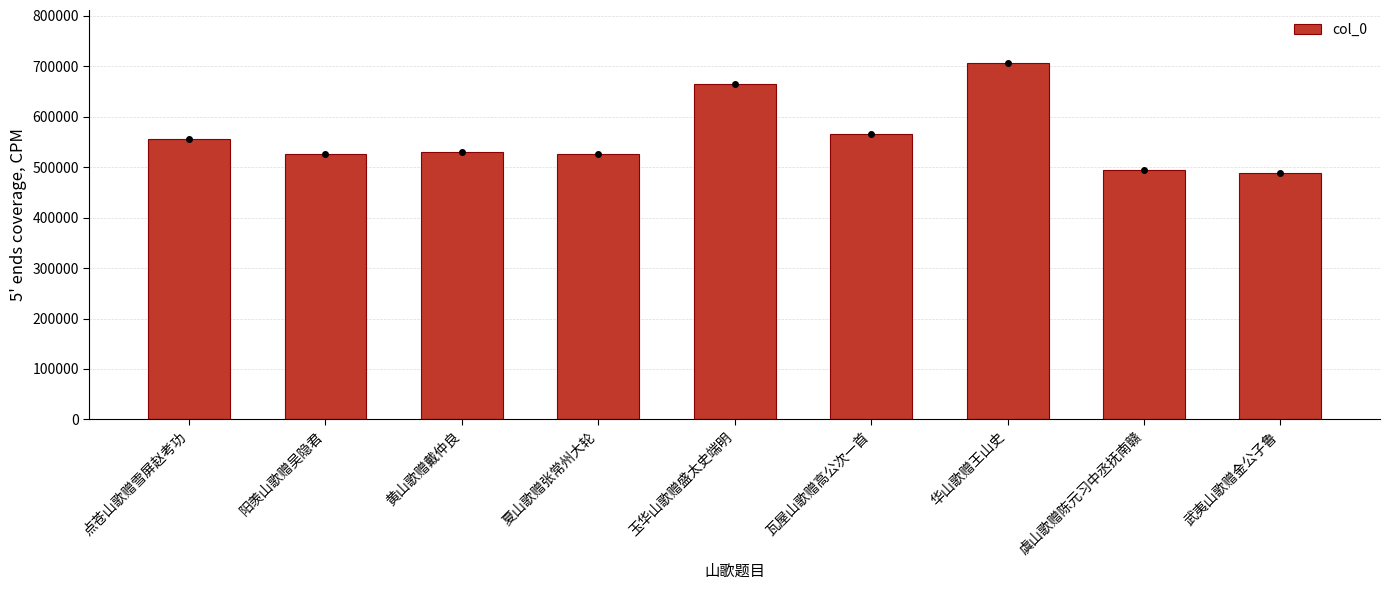

At which label is the value closest to 597251?

瓦屋山歌赠高公次一首